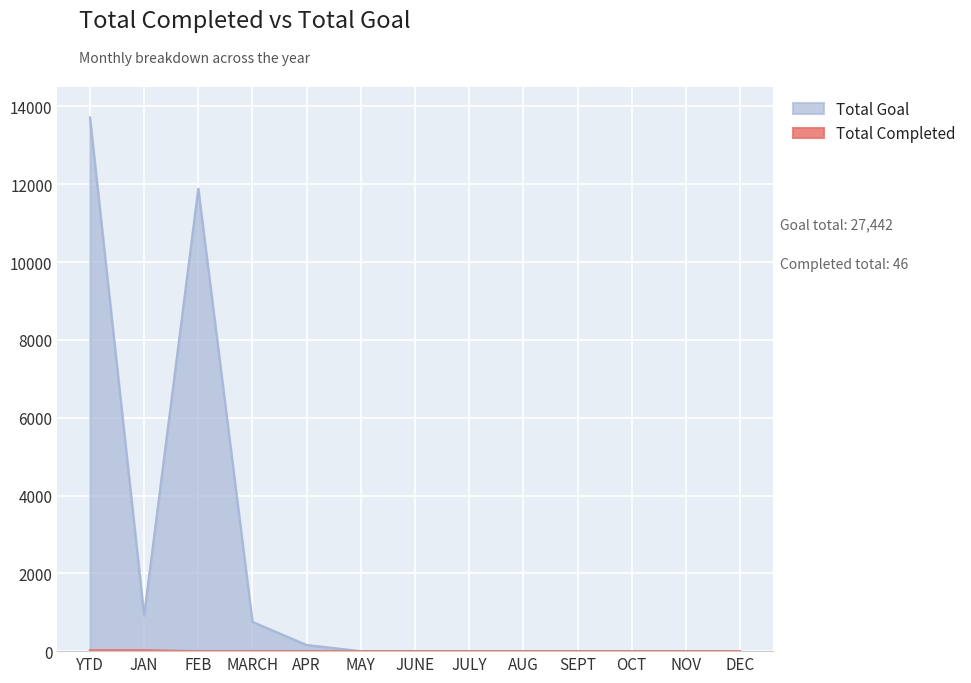

What is the difference between the second highest and minimum values in the Total Goal series?

11888